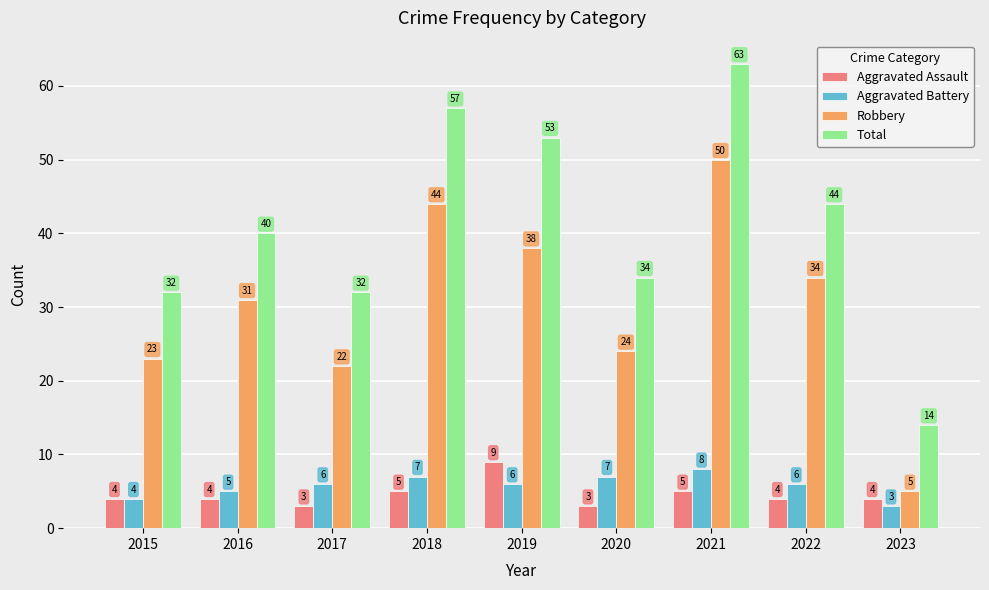

Reading left to right, extract all data points from this chart.

Aggravated Assault: 2015=4	2016=4	2017=3	2018=5	2019=9	2020=3	2021=5	2022=4	2023=4
Aggravated Battery: 2015=4	2016=5	2017=6	2018=7	2019=6	2020=7	2021=8	2022=6	2023=3
Robbery: 2015=23	2016=31	2017=22	2018=44	2019=38	2020=24	2021=50	2022=34	2023=5
Total: 2015=32	2016=40	2017=32	2018=57	2019=53	2020=34	2021=63	2022=44	2023=14